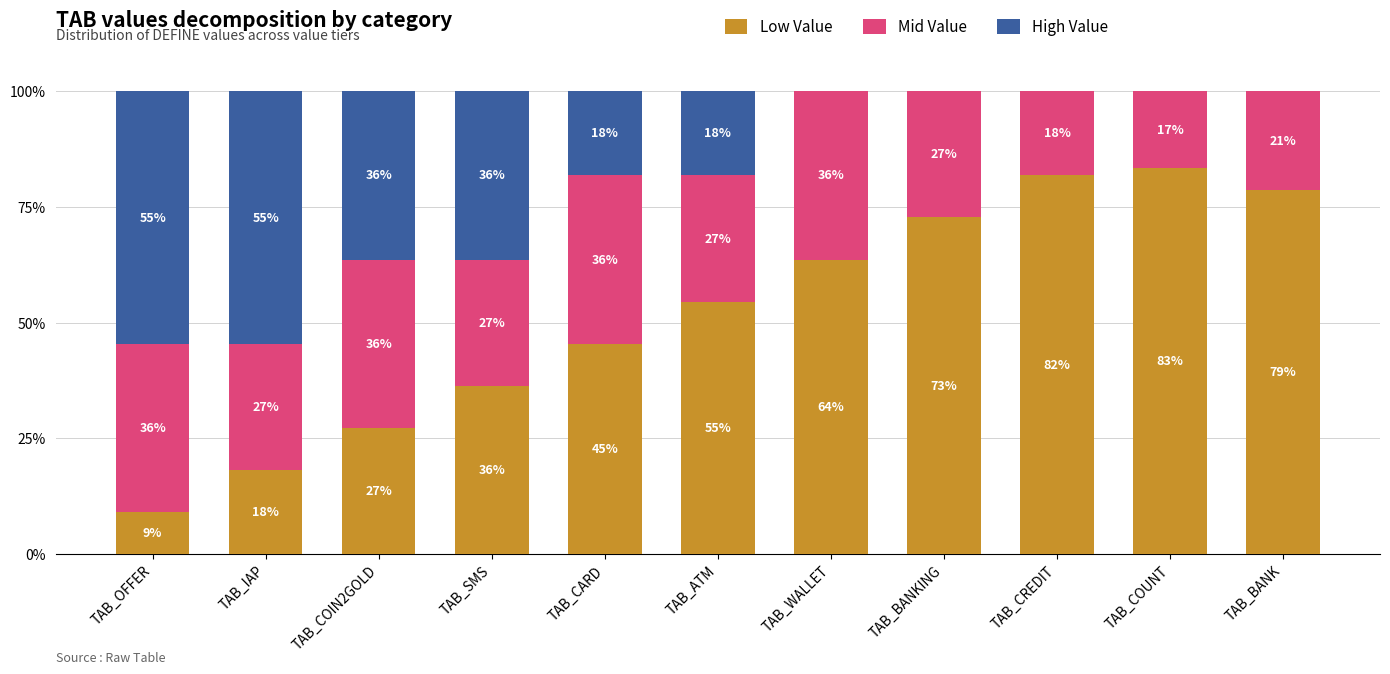

Between TAB_ATM and TAB_BANKING, which series saw the biggest shift?

Low Value